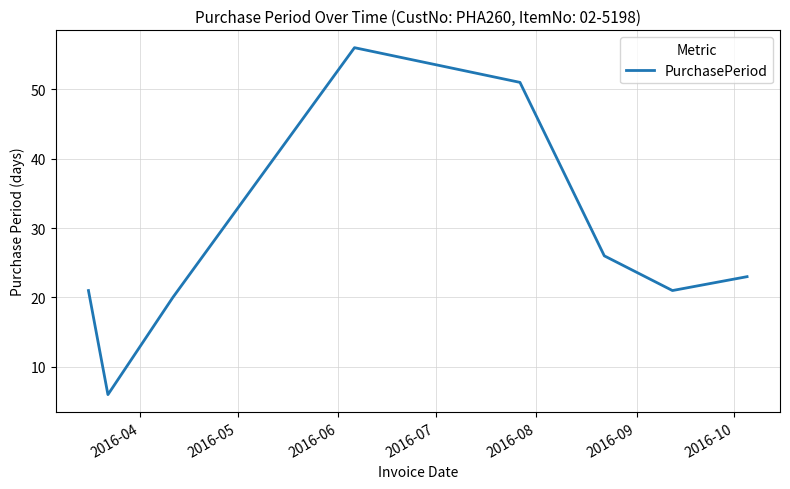

True or false: there are more than 1 points higher than both neighbors.

False